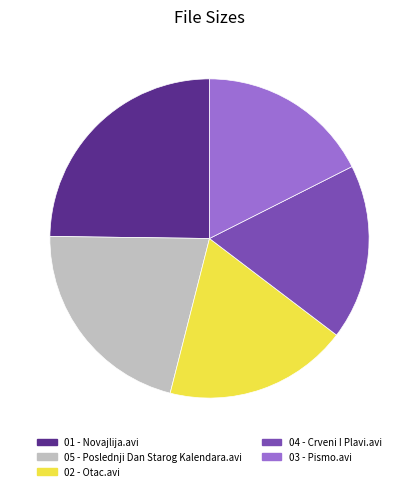

How many slices are in this pie chart?

5